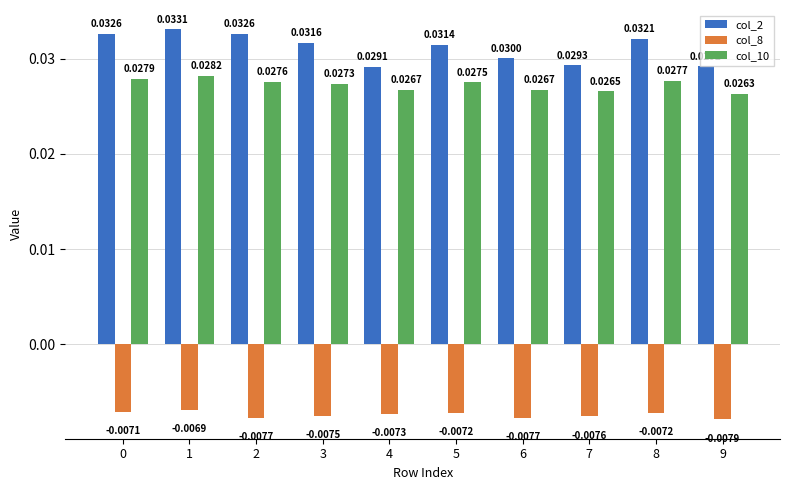

At which label does col_8 reach its minimum?

9